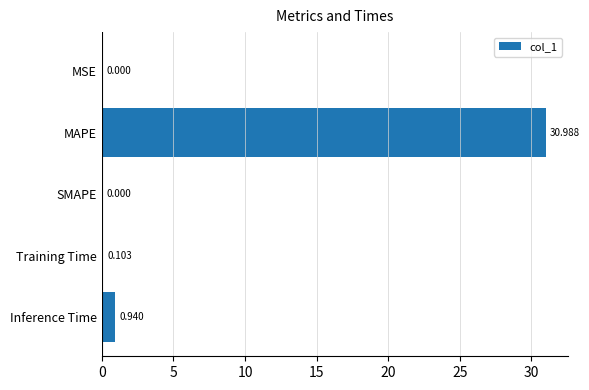

Between MAPE and Inference Time, which is larger?

MAPE